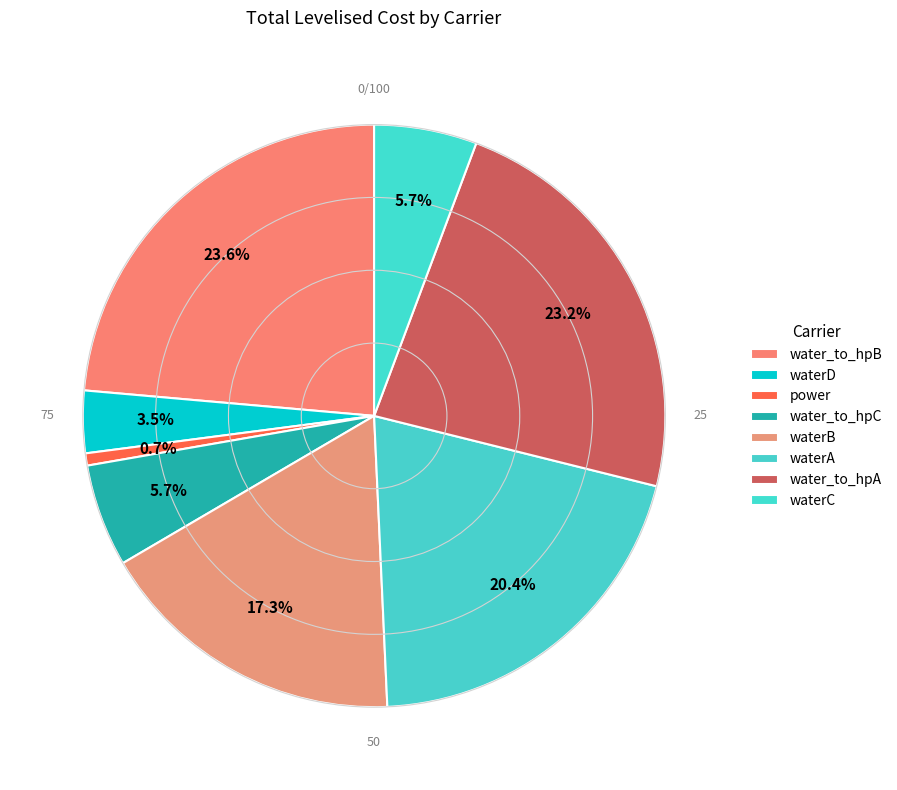

How many slices are in this pie chart?

8